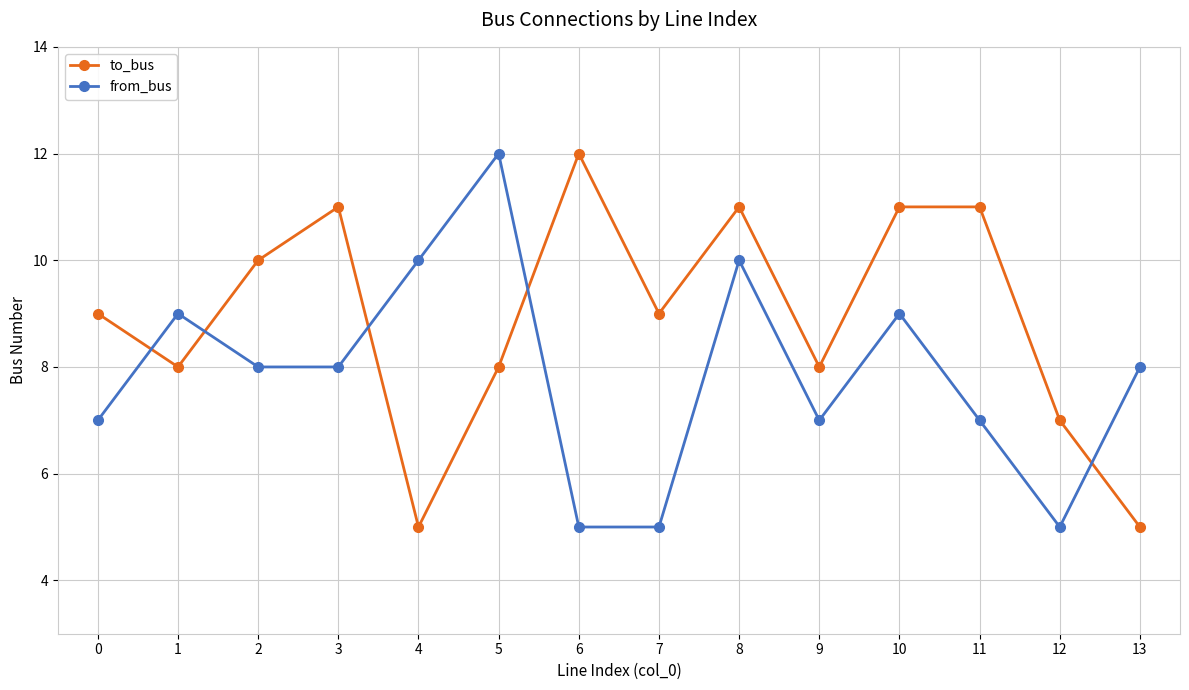

What value does the to_bus series have at 1?

8